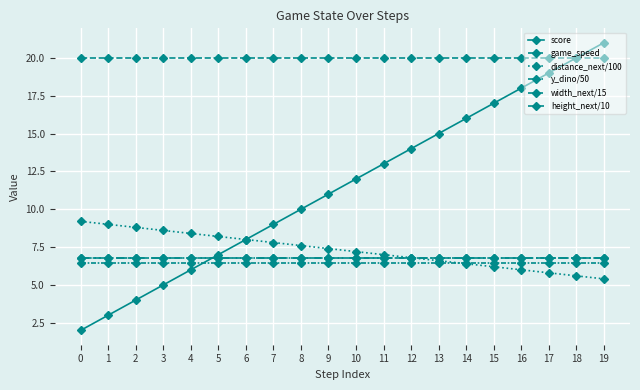

Does the chart have visible grid lines?

Yes